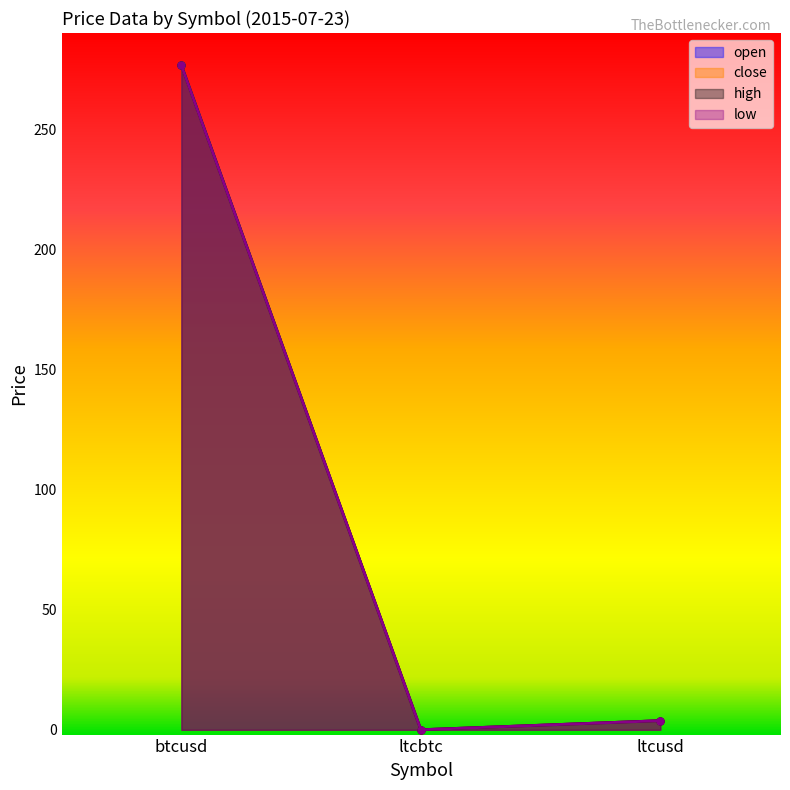

At which label does low reach its peak?

btcusd